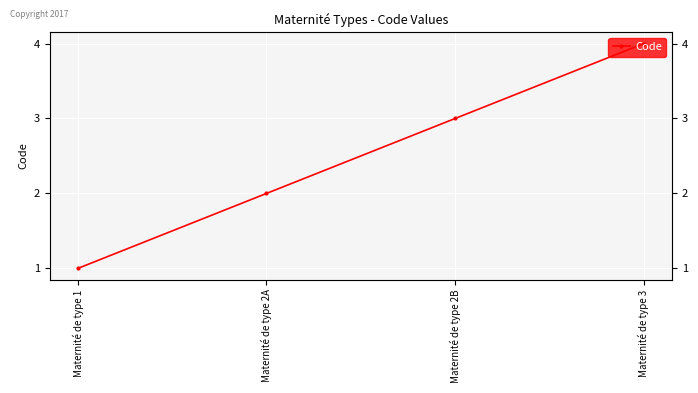

How many data points does each series have?

4